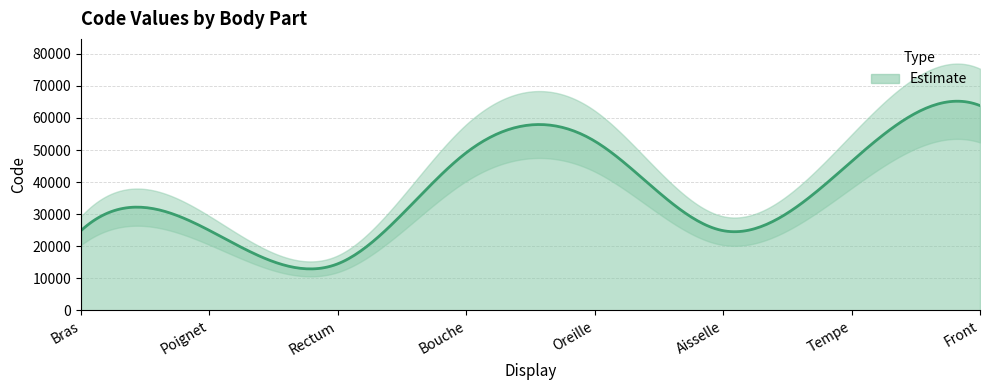

What is the ratio of the value at Poignet to the value at Bouche?

0.5